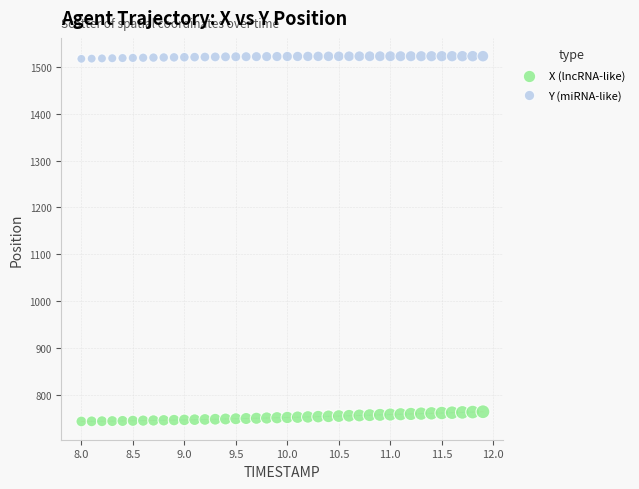

Which series has the widest spread of Y values?

X (lncRNA-like)